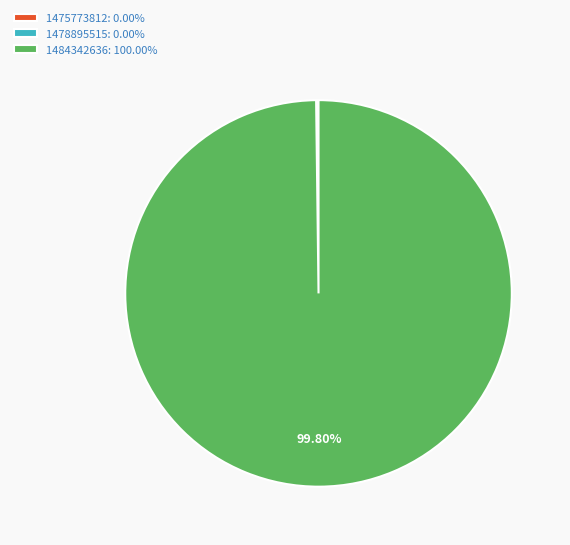

Is 1484342636 the majority of the pie?

Yes